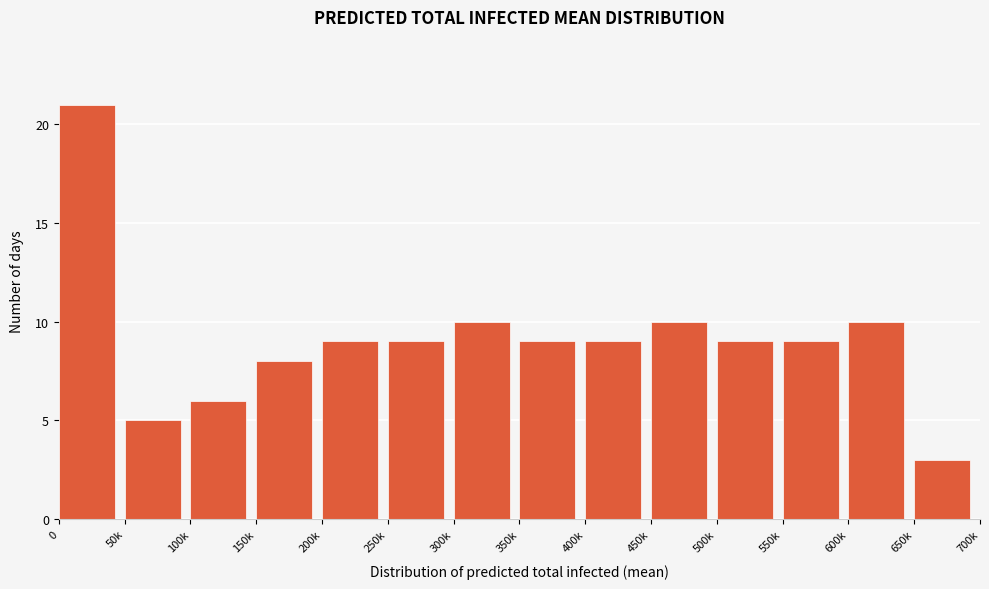

Reading right to left, extract all data points from this chart.

650k=3	600k=10	550k=9	500k=9	450k=10	400k=9	350k=9	300k=10	250k=9	200k=9	150k=8	100k=6	50k=5	0=21